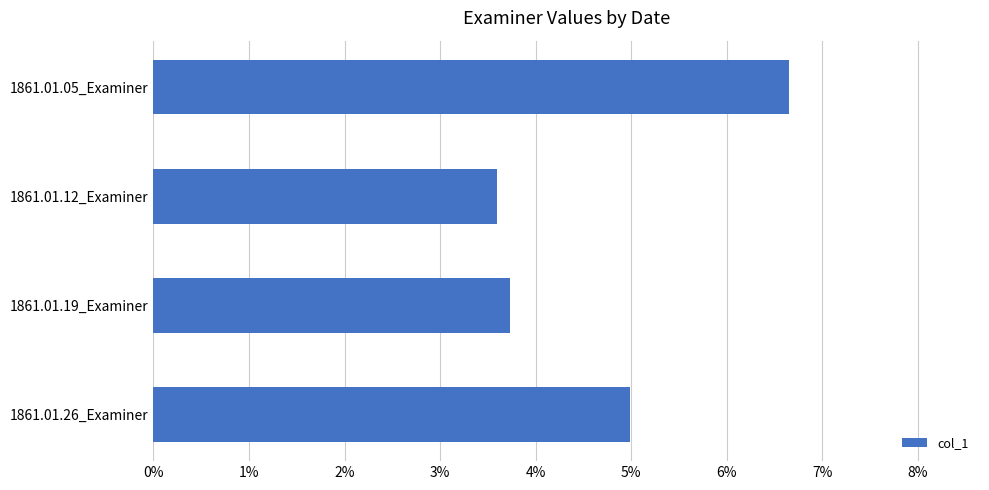

List the labels in order of value, smallest first.

1861.01.12_Examiner, 1861.01.19_Examiner, 1861.01.26_Examiner, 1861.01.05_Examiner